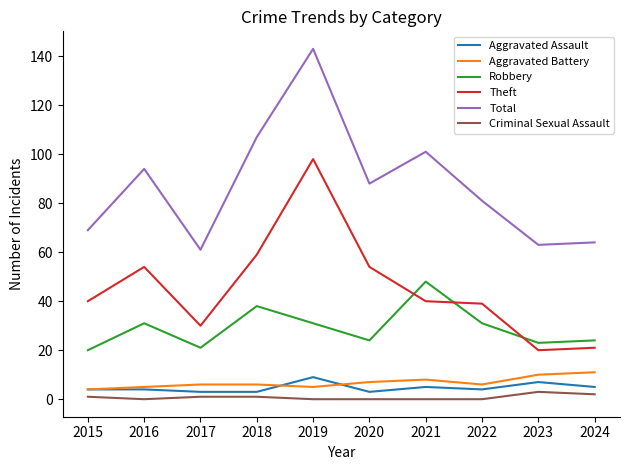

Is this an area chart (filled region under the line)?

No